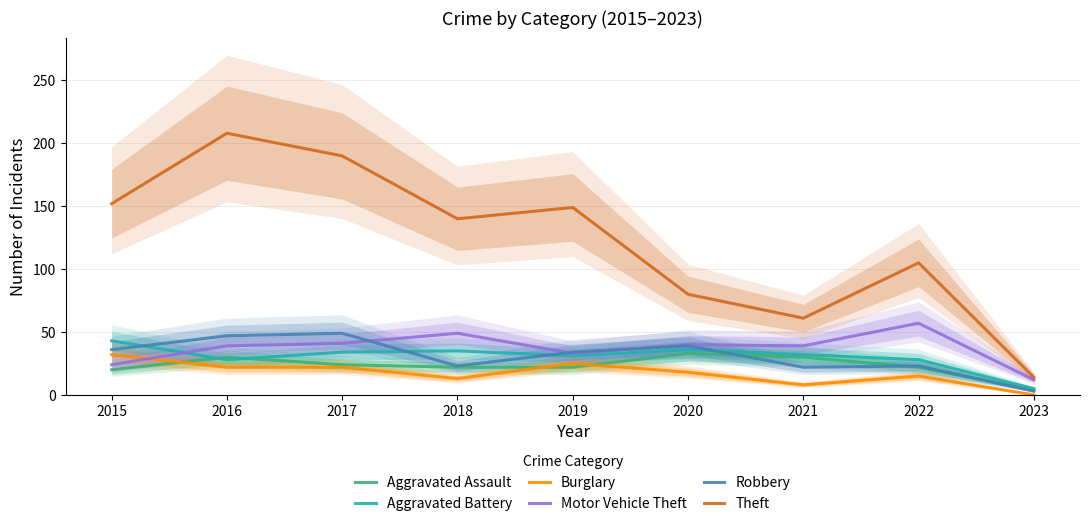

At which category is the sum across all series the highest?

2016